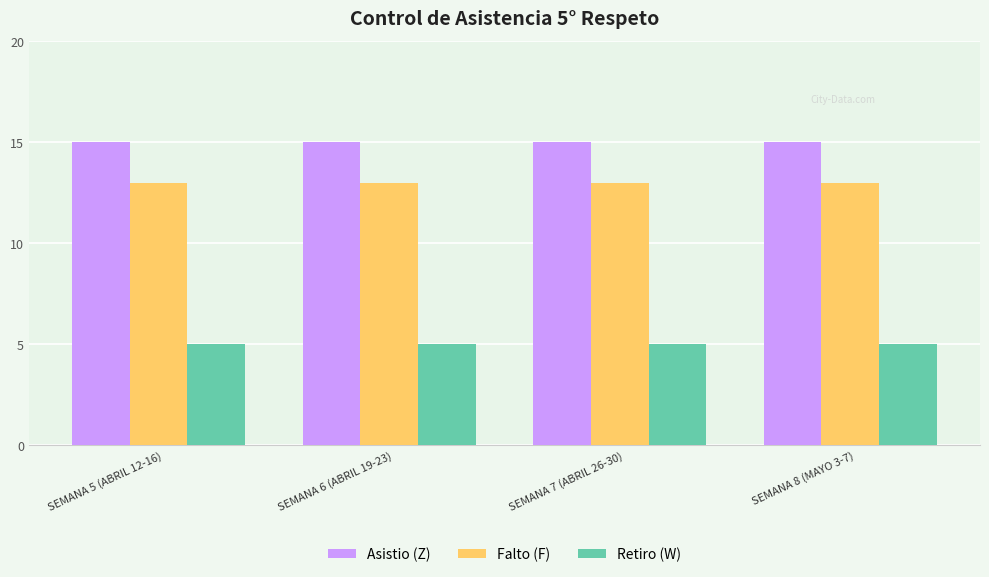

What is the difference between the highest and lowest values at SEMANA 8 (MAYO 3-7)?

10